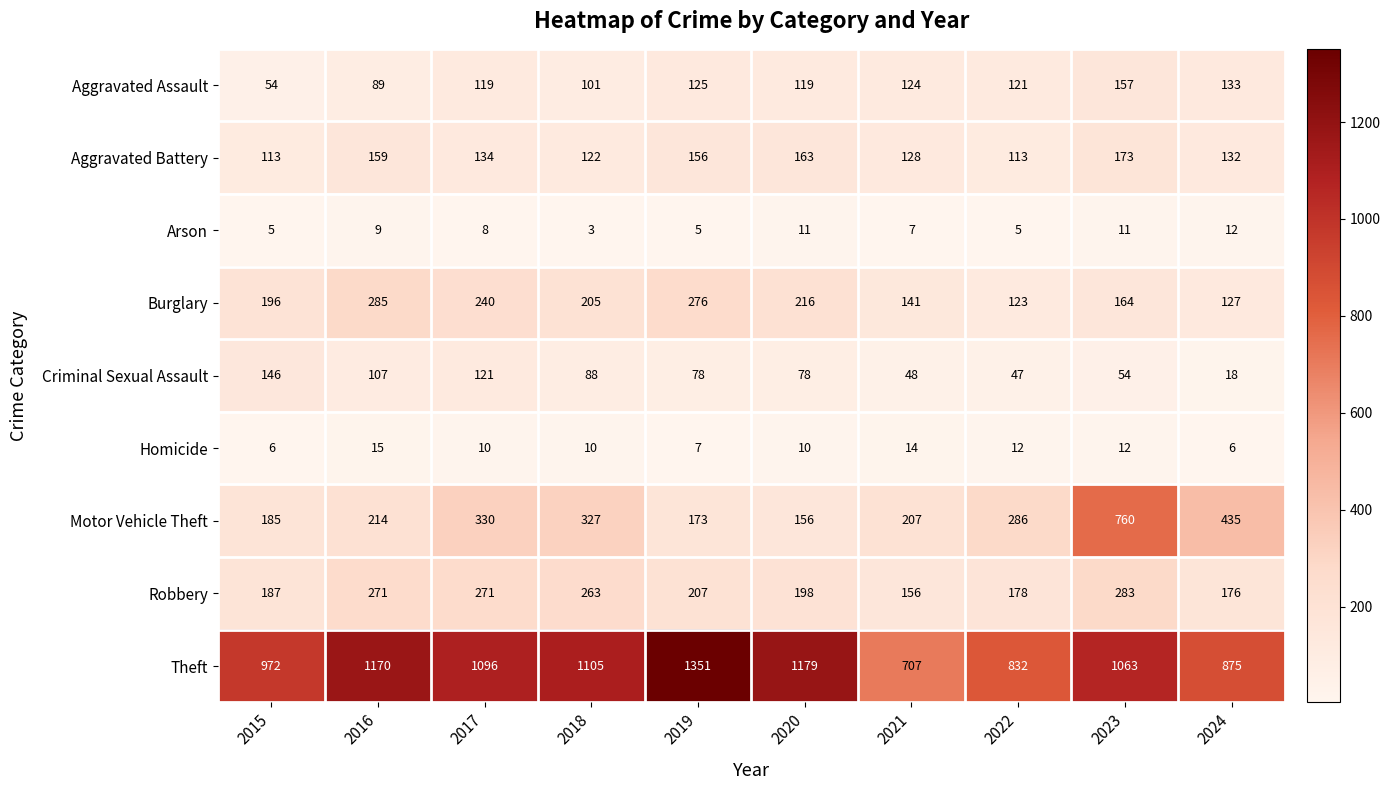

Is it true that Burglary equals 102 at 2019?

False